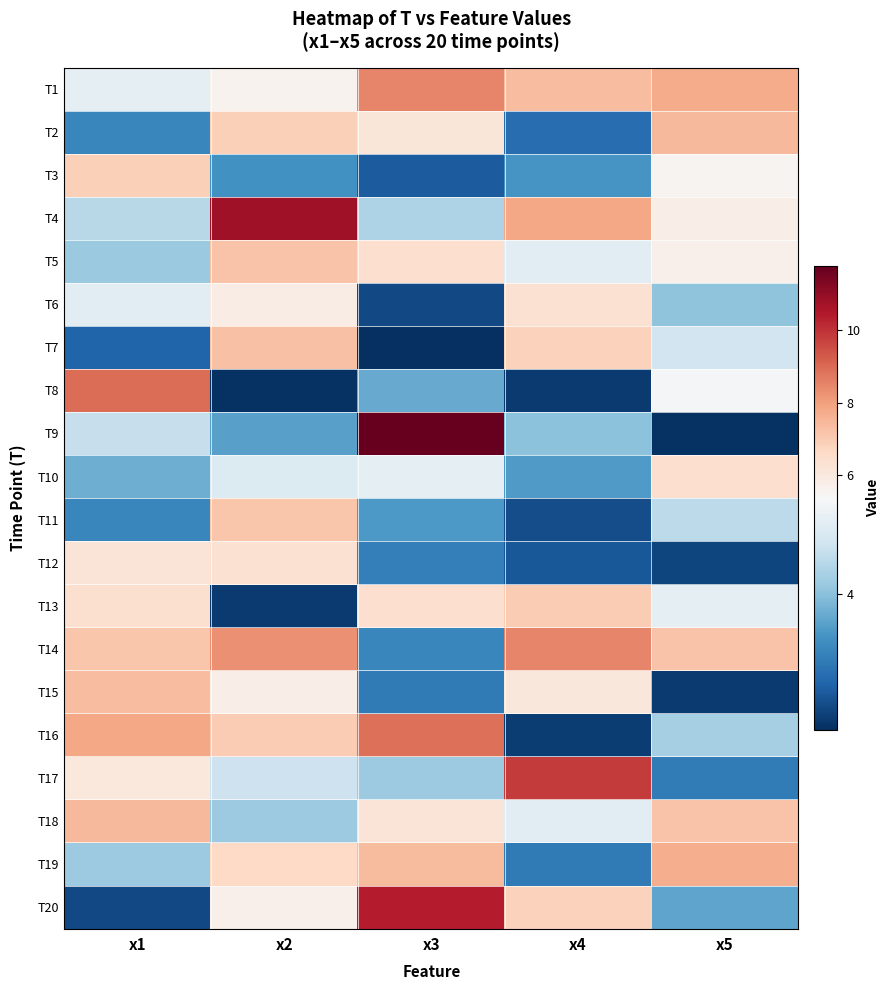

Reading left to right, extract all data points from this chart.

T1: x1=5.1	x2=5.6	x3=8.5	x4=7.3	x5=7.8
T2: x1=3.2	x2=6.9	x3=6.1	x4=2.8	x5=7.4
T3: x1=6.9	x2=3.4	x3=2.6	x4=3.4	x5=5.5
T4: x1=4.4	x2=10.8	x3=4.4	x4=7.8	x5=5.8
T5: x1=4.1	x2=7.2	x3=6.4	x4=5.0	x5=5.7
T6: x1=5.0	x2=5.9	x3=2.4	x4=6.4	x5=4.0
T7: x1=2.7	x2=7.2	x3=2.1	x4=6.8	x5=4.7
T8: x1=9.0	x2=2.1	x3=3.7	x4=2.2	x5=5.3
T9: x1=4.6	x2=3.6	x3=11.8	x4=4.0	x5=2.1
T10: x1=3.8	x2=4.9	x3=5.0	x4=3.5	x5=6.5
T11: x1=3.2	x2=7.1	x3=3.5	x4=2.4	x5=4.5
T12: x1=6.2	x2=6.3	x3=3.1	x4=2.6	x5=2.3
T13: x1=6.4	x2=2.2	x3=6.5	x4=7.0	x5=5.1
T14: x1=7.1	x2=8.3	x3=3.2	x4=8.5	x5=7.2
T15: x1=7.3	x2=5.8	x3=3.0	x4=6.1	x5=2.2
T16: x1=7.8	x2=7.0	x3=8.9	x4=2.2	x5=4.3
T17: x1=6.1	x2=4.7	x3=4.2	x4=9.8	x5=3.1
T18: x1=7.4	x2=4.2	x3=6.2	x4=5.0	x5=7.2
T19: x1=4.2	x2=6.6	x3=7.4	x4=3.0	x5=7.7
T20: x1=2.4	x2=5.7	x3=10.4	x4=6.8	x5=3.6